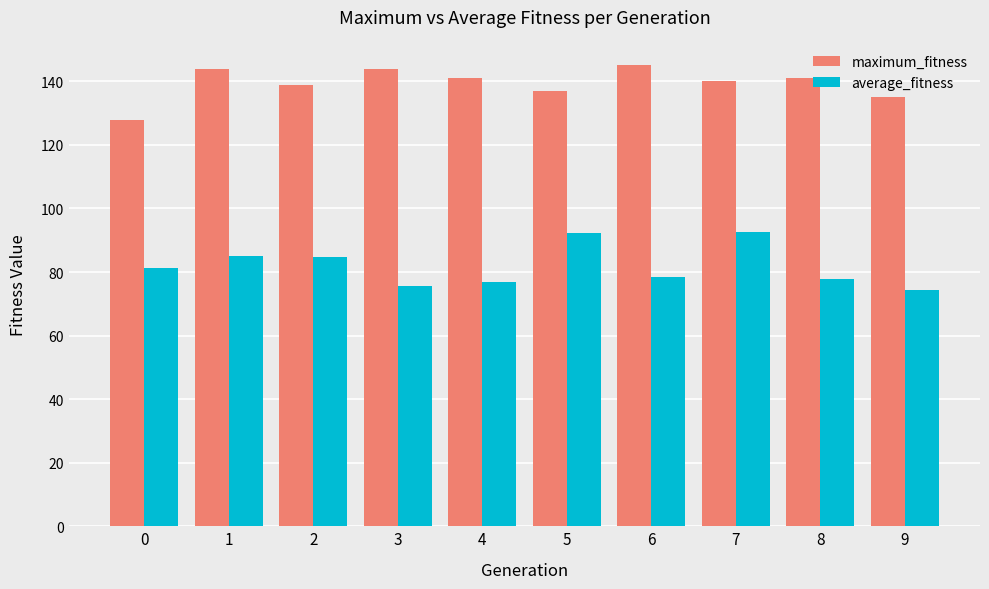

Which series has the widest spread of values?

average_fitness